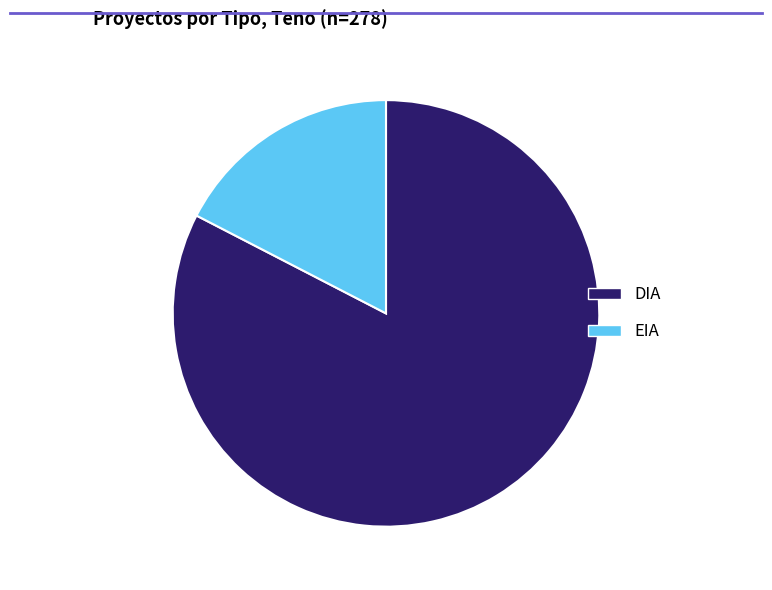

The DIA slice represents 83% of the pie. True or false?

True